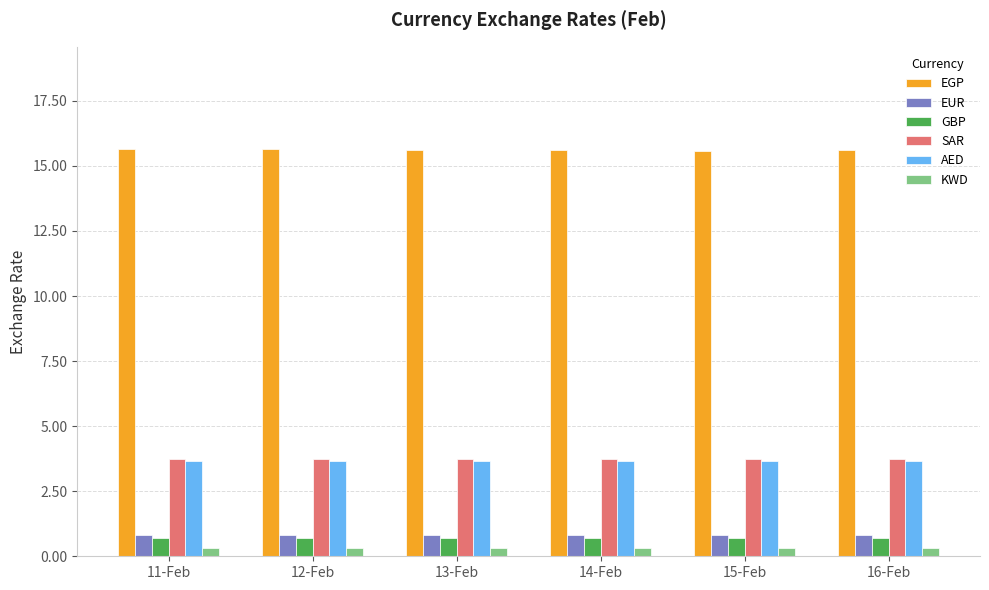

What is the sum of all KWD values?

1.8